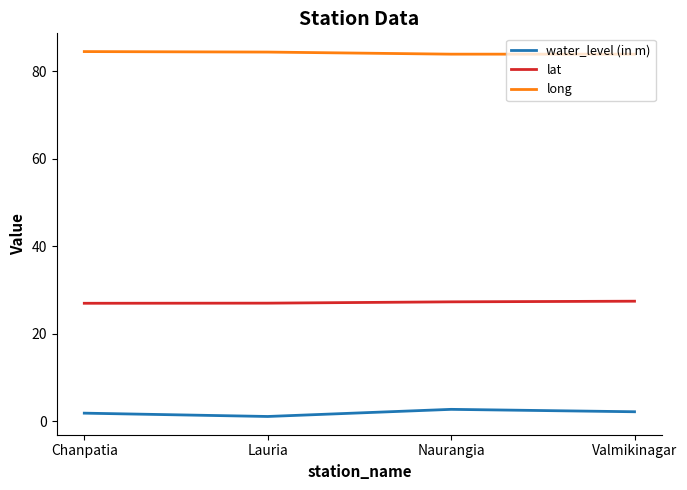

True or false: water_level (in m) and lat intersect in this chart.

False